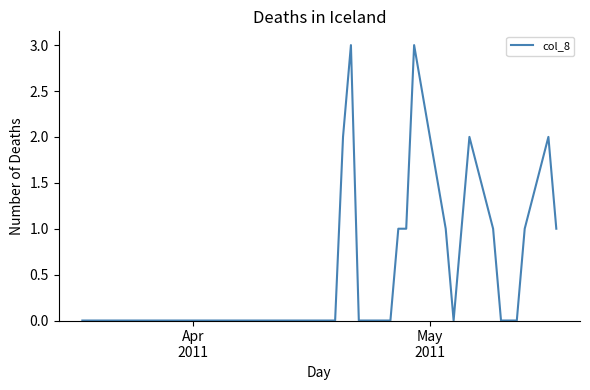

What is the greatest value displayed?

3